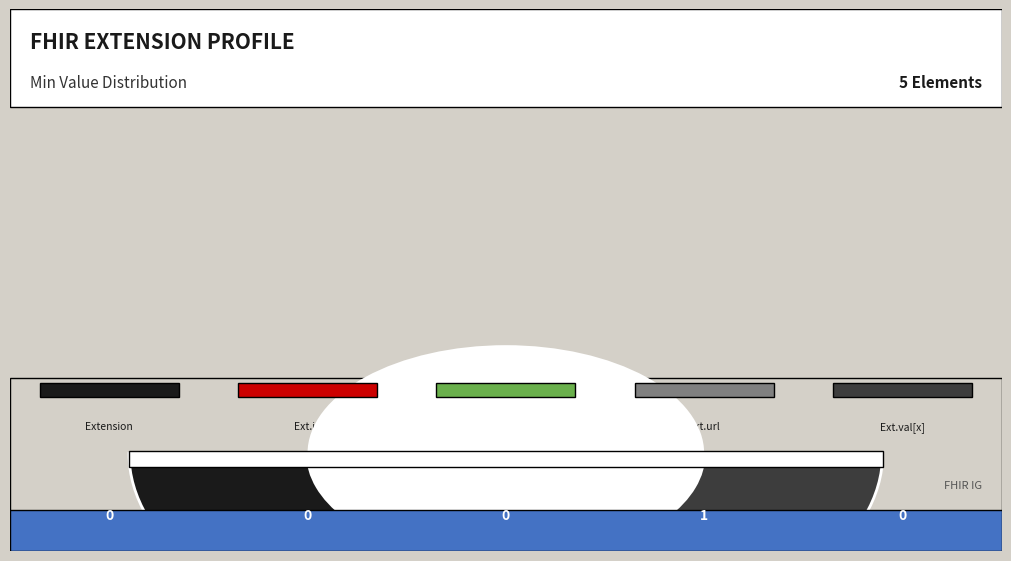

The Extension.extension slice represents 0% of the pie. True or false?

True